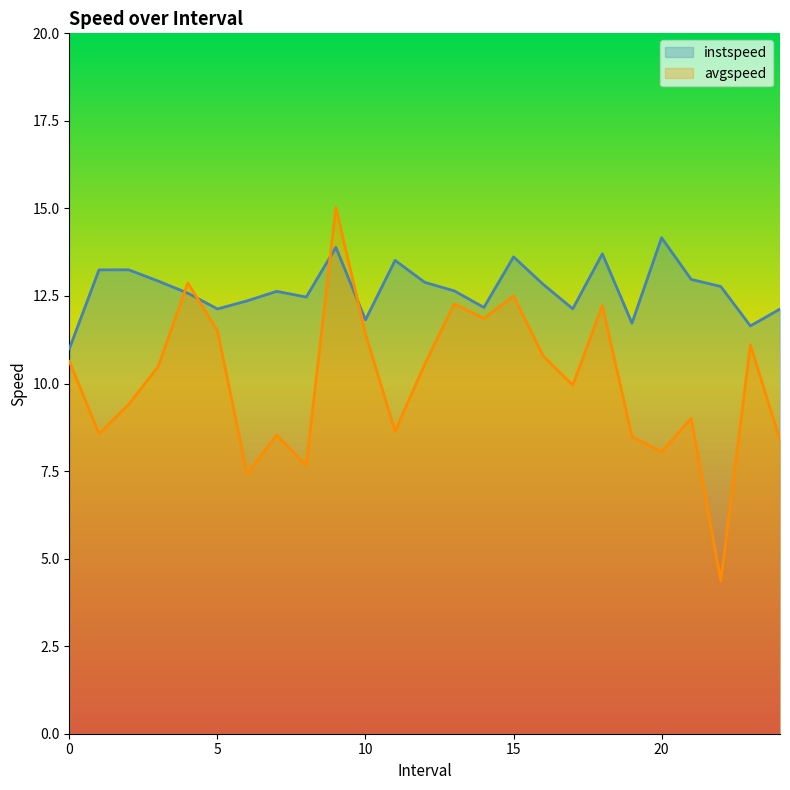

Reading right to left, list all the values displayed in this chart.

instspeed: 12.1	11.6	12.8	13.0	14.2	11.7	13.7	12.1	12.8	13.6	12.2	12.6	12.9	13.5	11.8	13.9	12.5	12.6	12.4	12.1	12.6	12.9	13.2	13.2	11.0
avgspeed: 8.4	11.1	4.4	9.0	8.1	8.5	12.2	10.0	10.8	12.5	11.9	12.3	10.5	8.6	11.4	15.0	7.7	8.5	7.4	11.5	12.9	10.5	9.4	8.6	10.6